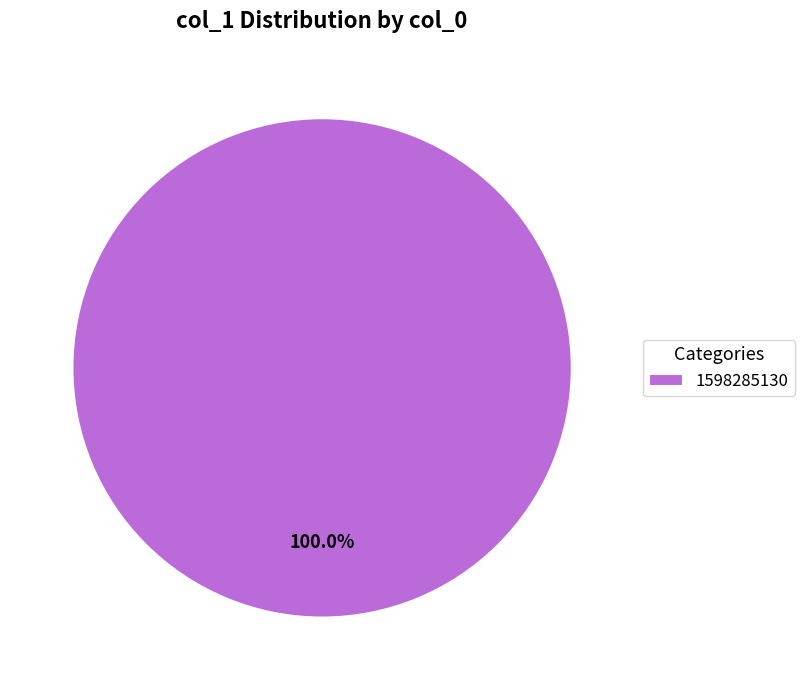

What percentage is the 1598285130 slice, to the nearest percent?

100%